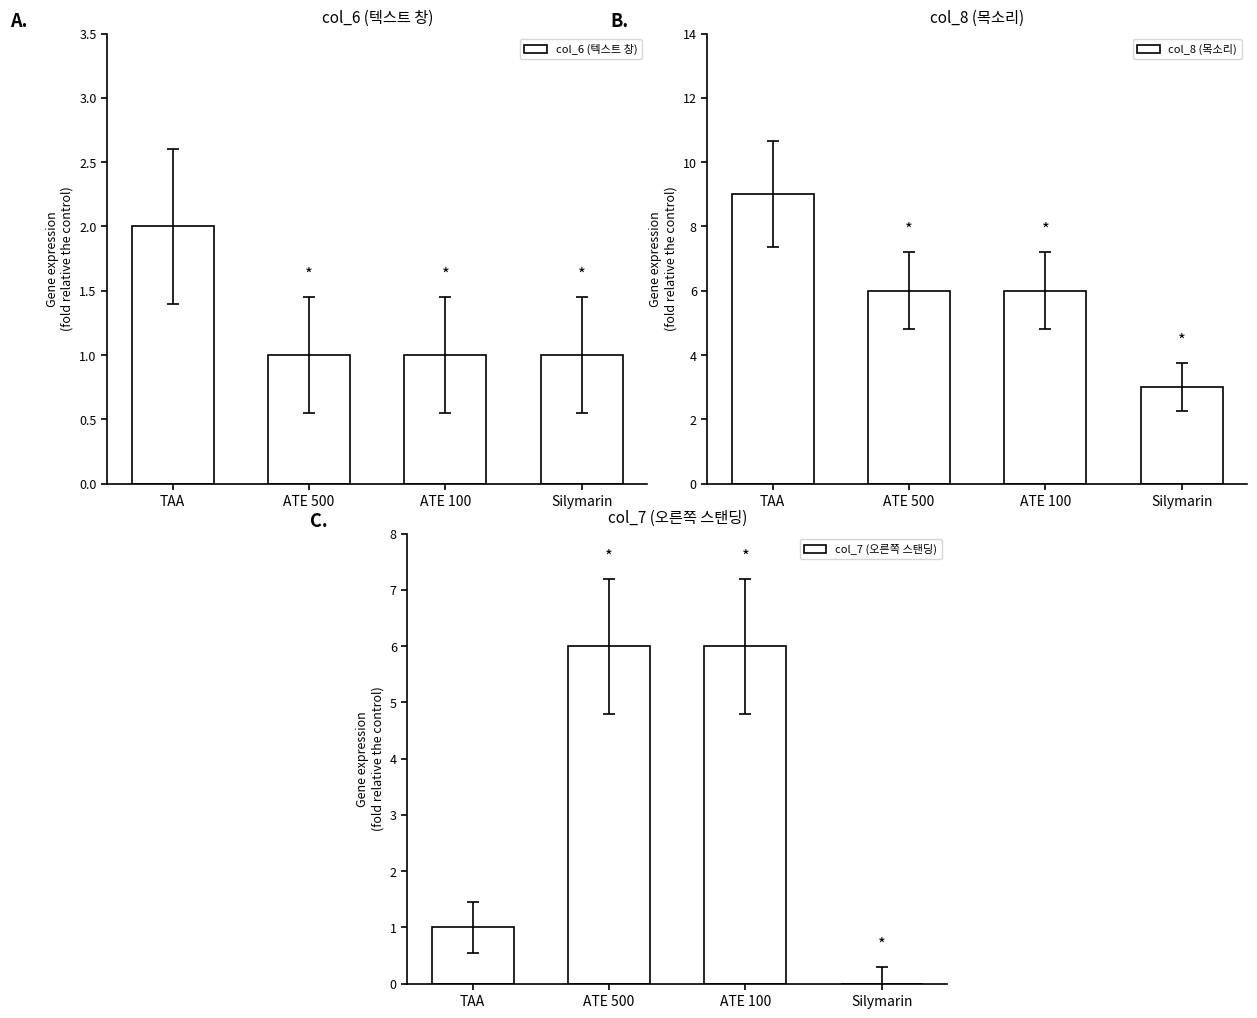

The value of col_6 (텍스트 창) at TAA is 1. True or false?

False